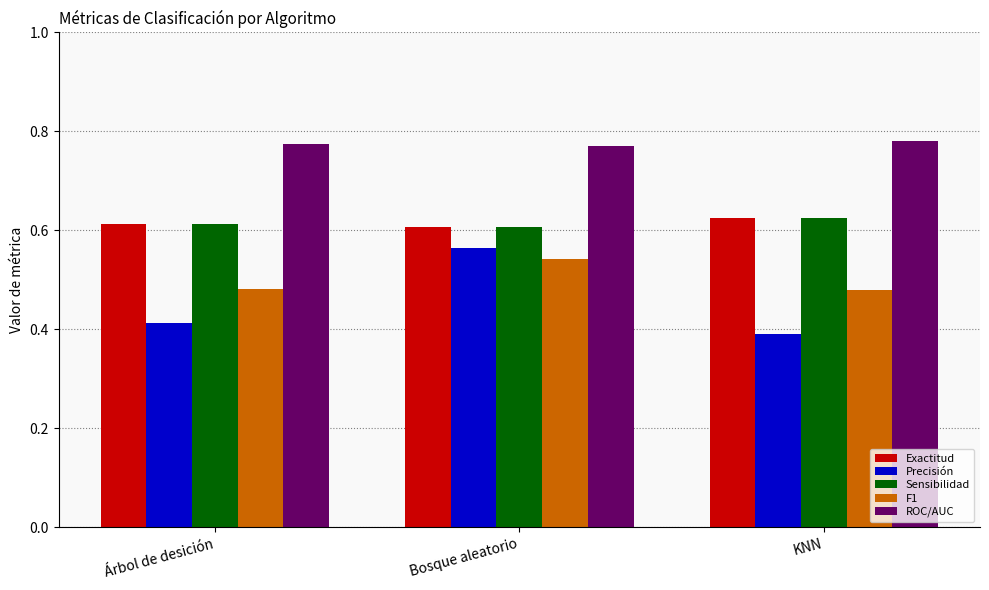

The value of F1 at KNN is 0.9. True or false?

False